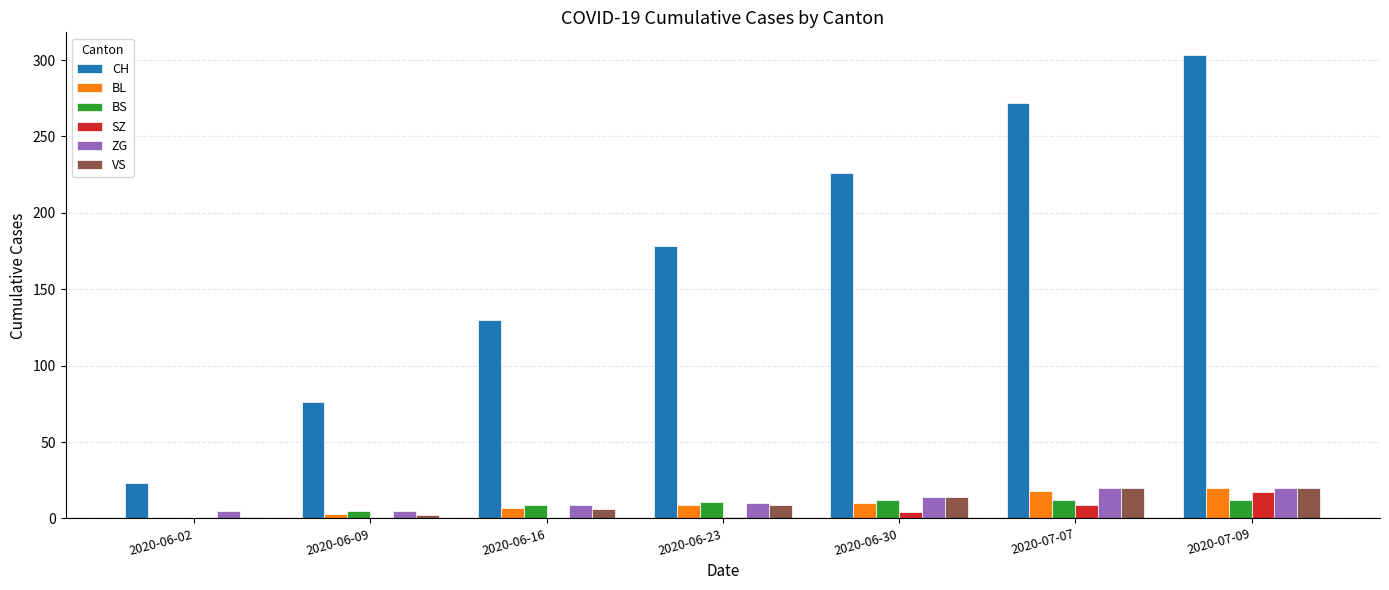

Between 2020-06-16 and 2020-07-09, which series saw the biggest shift?

CH